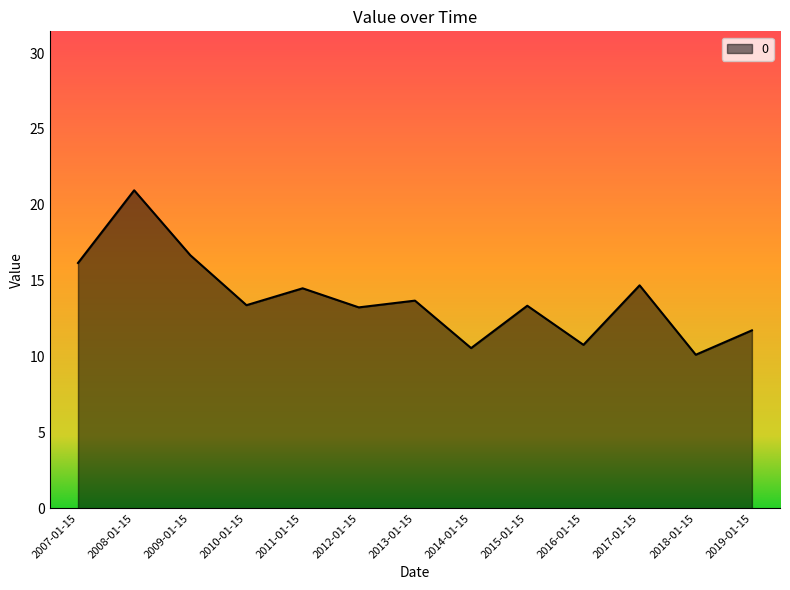

What position from the left is 2015-01-15?

9